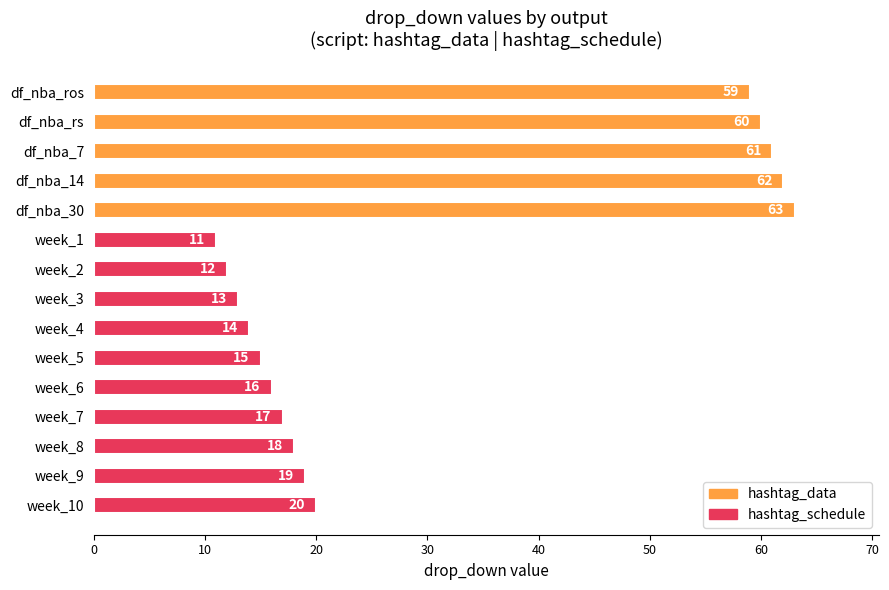

What is the label of the 5th bar from the bottom?

week_6